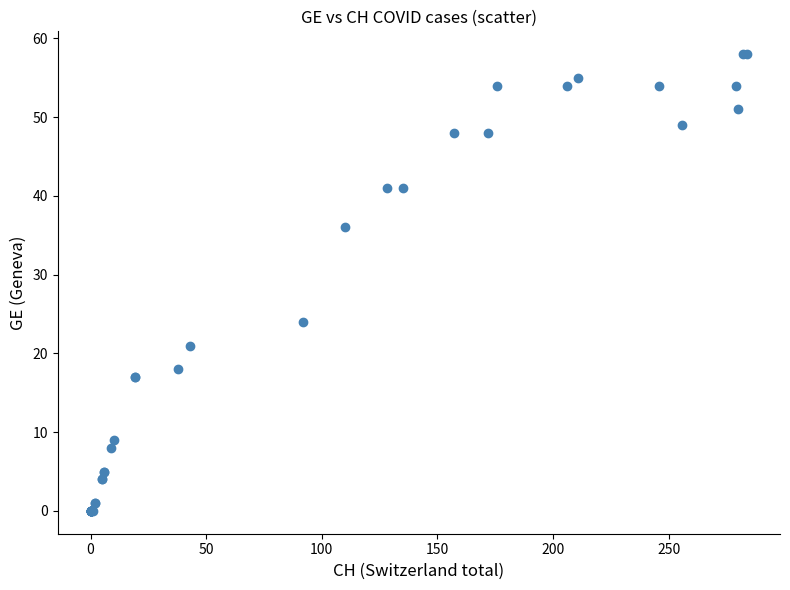

What Y value in the scatter plot is closest to 29?

24